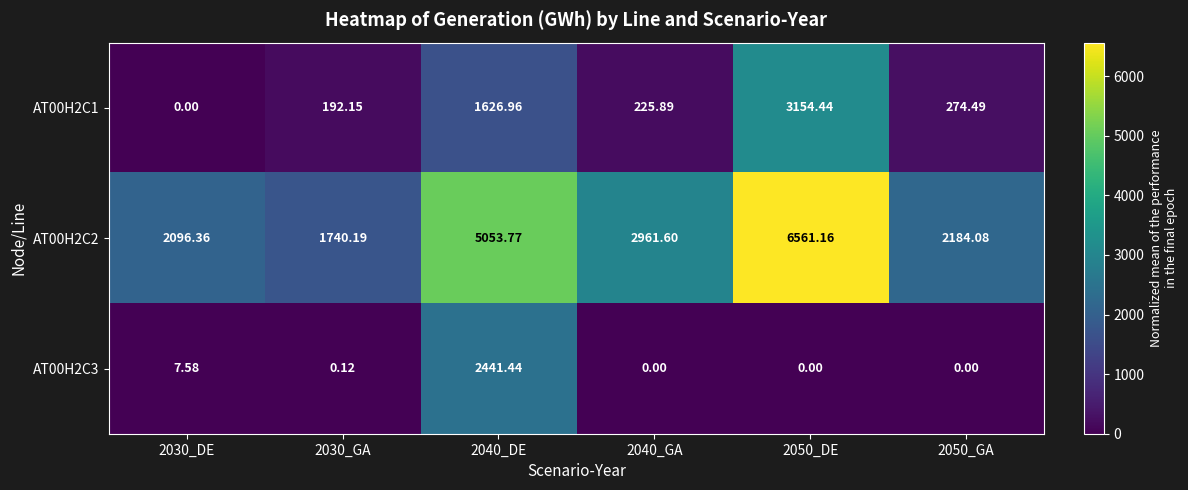

Which series has the largest total across all categories?

AT00H2C2